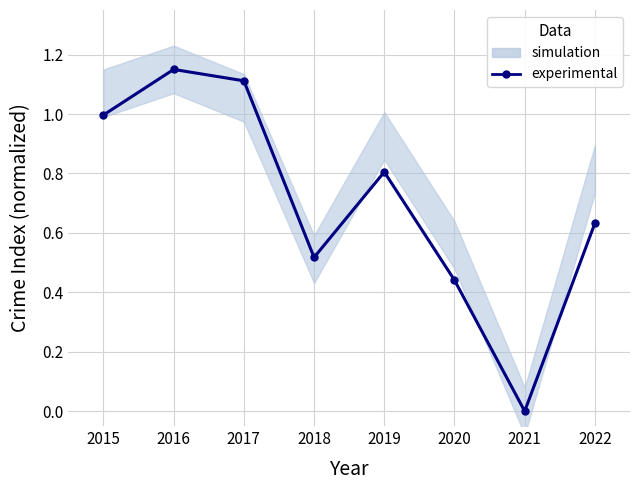

Reading right to left, list all the values displayed in this chart.

0.6	0.0	0.4	0.8	0.5	1.1	1.1	1.0